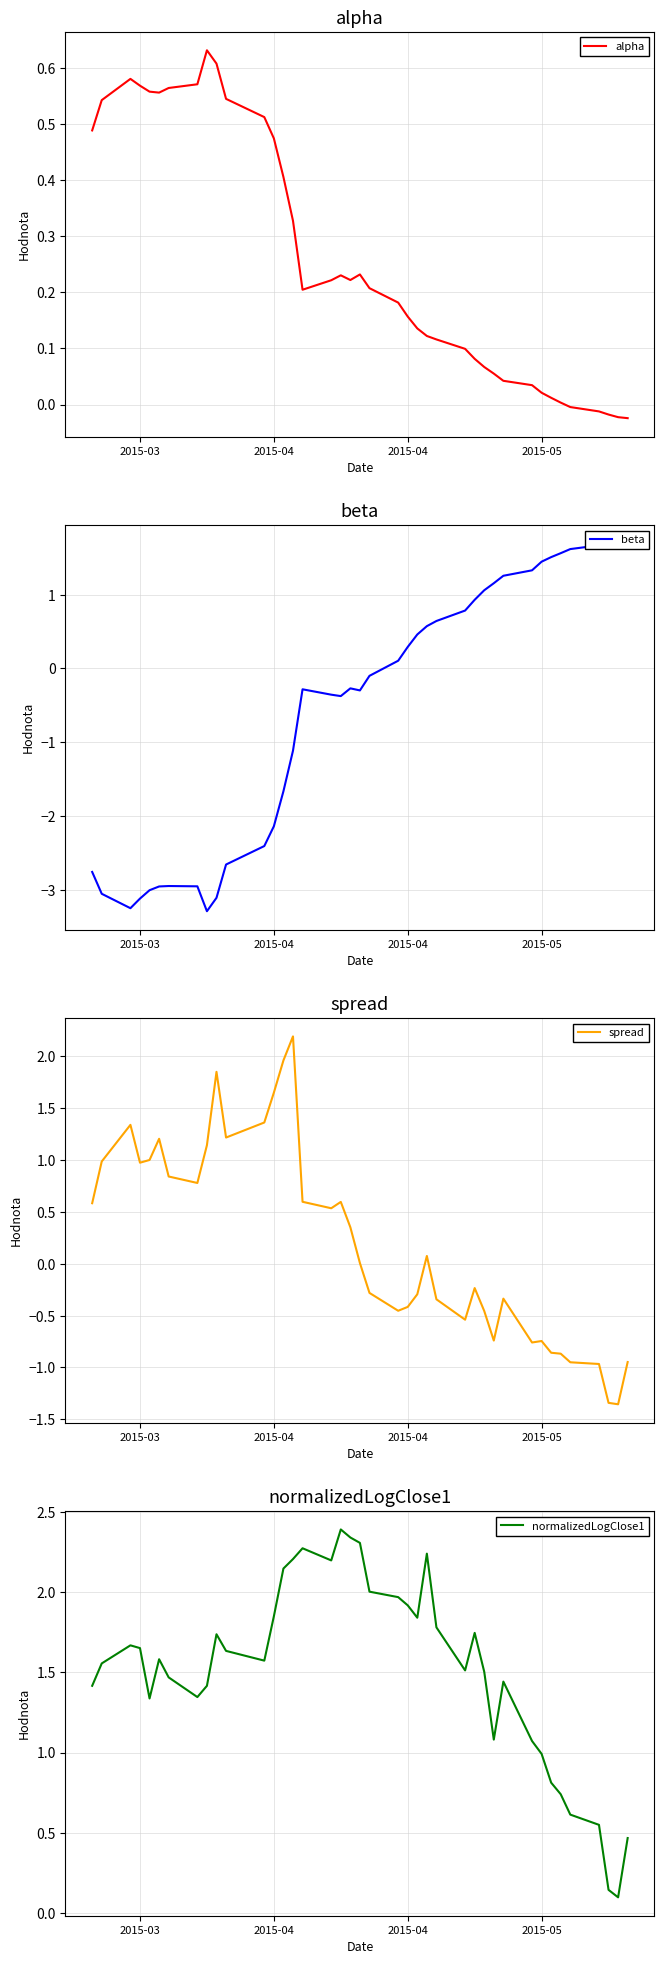

Reading left to right, transcribe all the data shown in this chart.

alpha: 0.5	0.5	0.6	0.6	0.6	0.6	0.6	0.6	0.6	0.6	0.5	0.5	0.5	0.4	0.3	0.2	0.2	0.2	0.2	0.2	0.2	0.2	0.2	0.1	0.1	0.1	0.1	0.1	0.1	0.1	0.0	0.0	0.0	0.0	0.0	-0.0	-0.0	-0.0	-0.0	-0.0
beta: -2.8	-3.1	-3.3	-3.1	-3.0	-3.0	-3.0	-3.0	-3.3	-3.1	-2.7	-2.4	-2.1	-1.7	-1.1	-0.3	-0.4	-0.4	-0.3	-0.3	-0.1	0.1	0.3	0.5	0.6	0.6	0.8	0.9	1.1	1.2	1.3	1.3	1.4	1.5	1.6	1.6	1.7	1.7	1.7	1.7
spread: 0.6	1.0	1.3	1.0	1.0	1.2	0.8	0.8	1.1	1.9	1.2	1.4	1.6	2.0	2.2	0.6	0.5	0.6	0.4	0.0	-0.3	-0.5	-0.4	-0.3	0.1	-0.3	-0.5	-0.2	-0.5	-0.7	-0.3	-0.8	-0.7	-0.9	-0.9	-0.9	-1.0	-1.3	-1.4	-0.9
normalizedLogClose1: 1.4	1.6	1.7	1.7	1.3	1.6	1.5	1.3	1.4	1.7	1.6	1.6	1.9	2.1	2.2	2.3	2.2	2.4	2.3	2.3	2.0	2.0	1.9	1.8	2.2	1.8	1.5	1.7	1.5	1.1	1.4	1.1	1.0	0.8	0.7	0.6	0.5	0.1	0.1	0.5